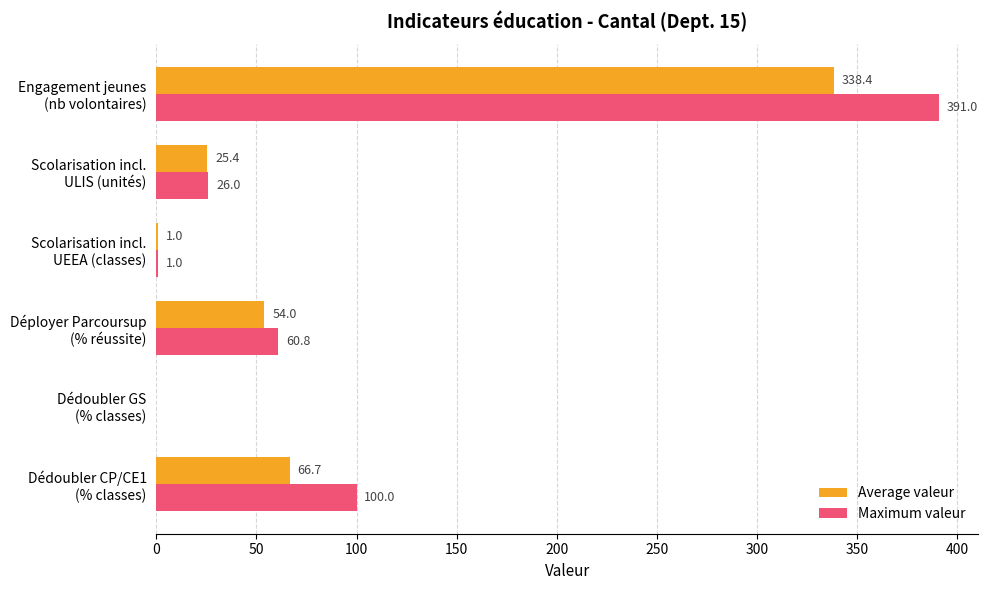

Which series has the largest total across all categories?

Maximum valeur